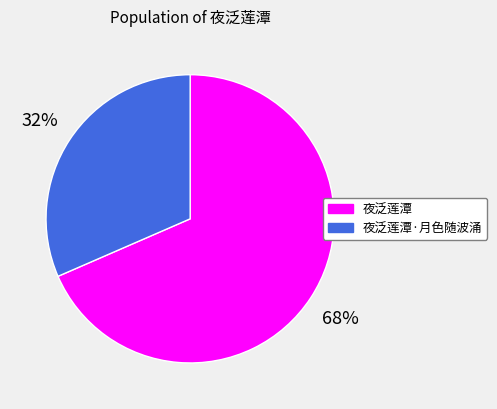

To the nearest percent, what percentage of the pie is 夜泛莲潭?

68%